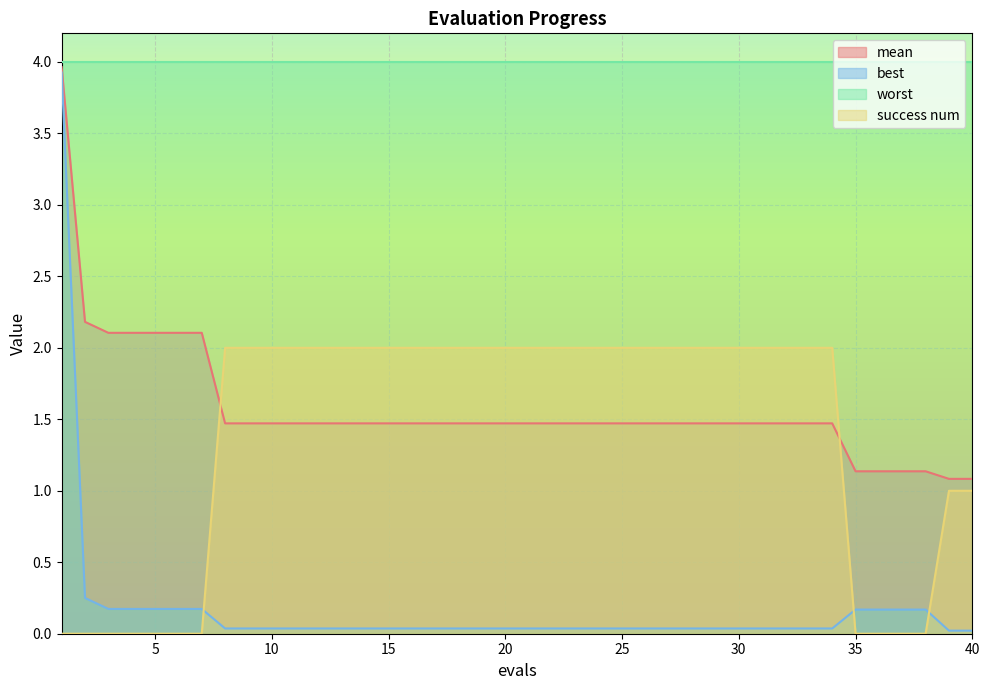

What is the highest value of the success num series?

2.0